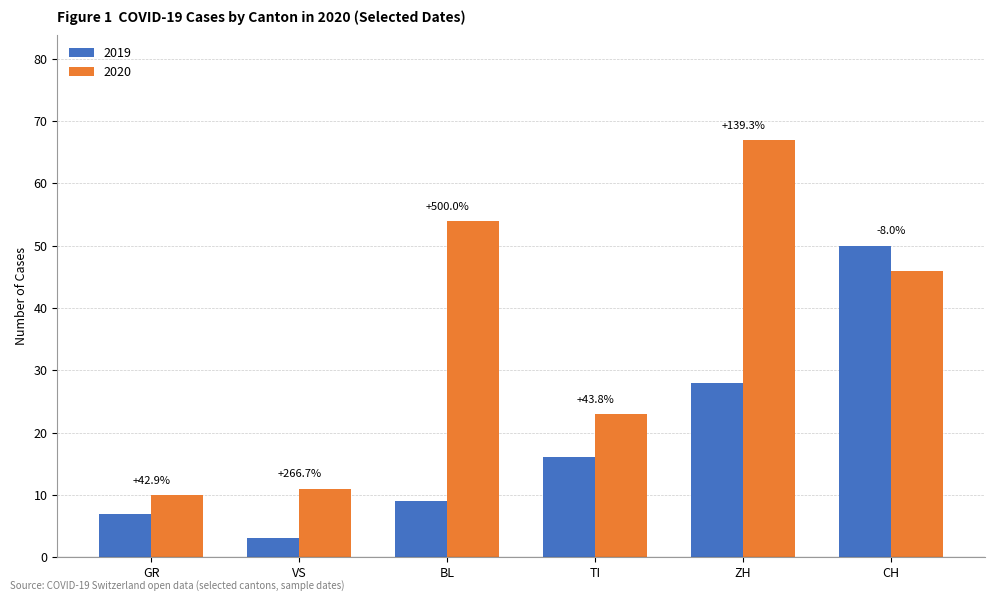

What is the label of the 1st bar from the left?

GR